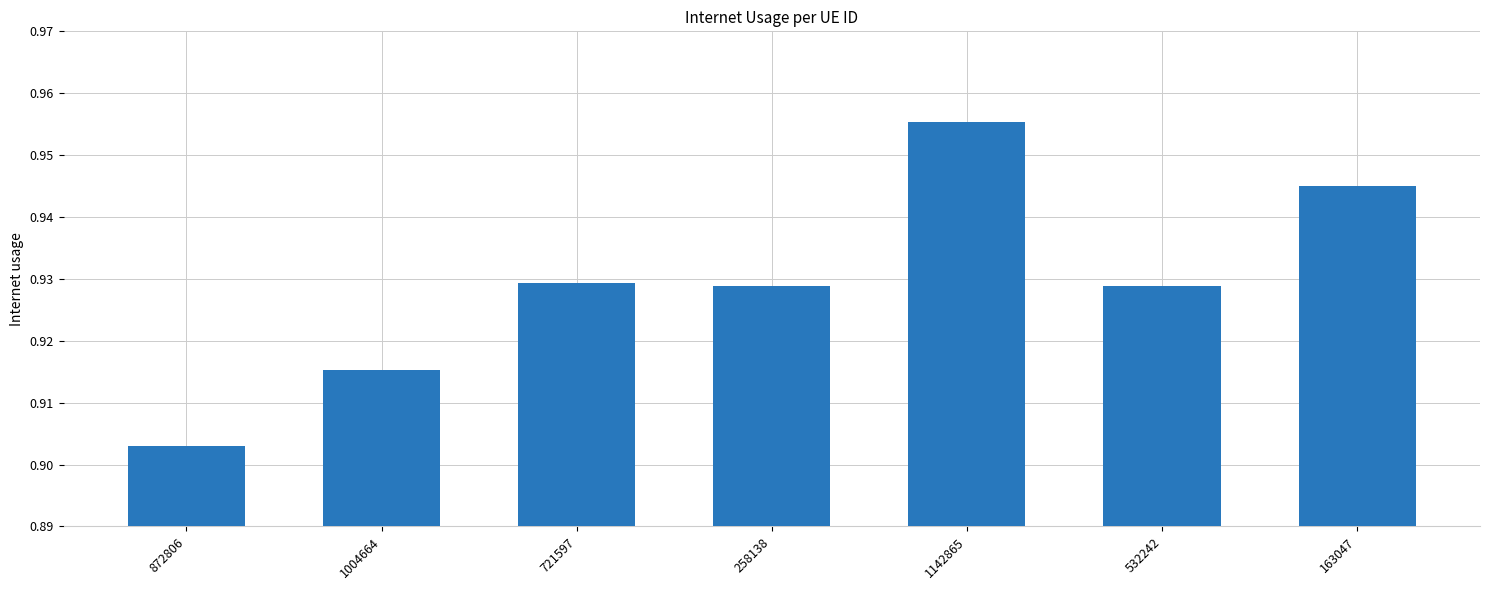

At which category does the chart reach its minimum across all series?

872806